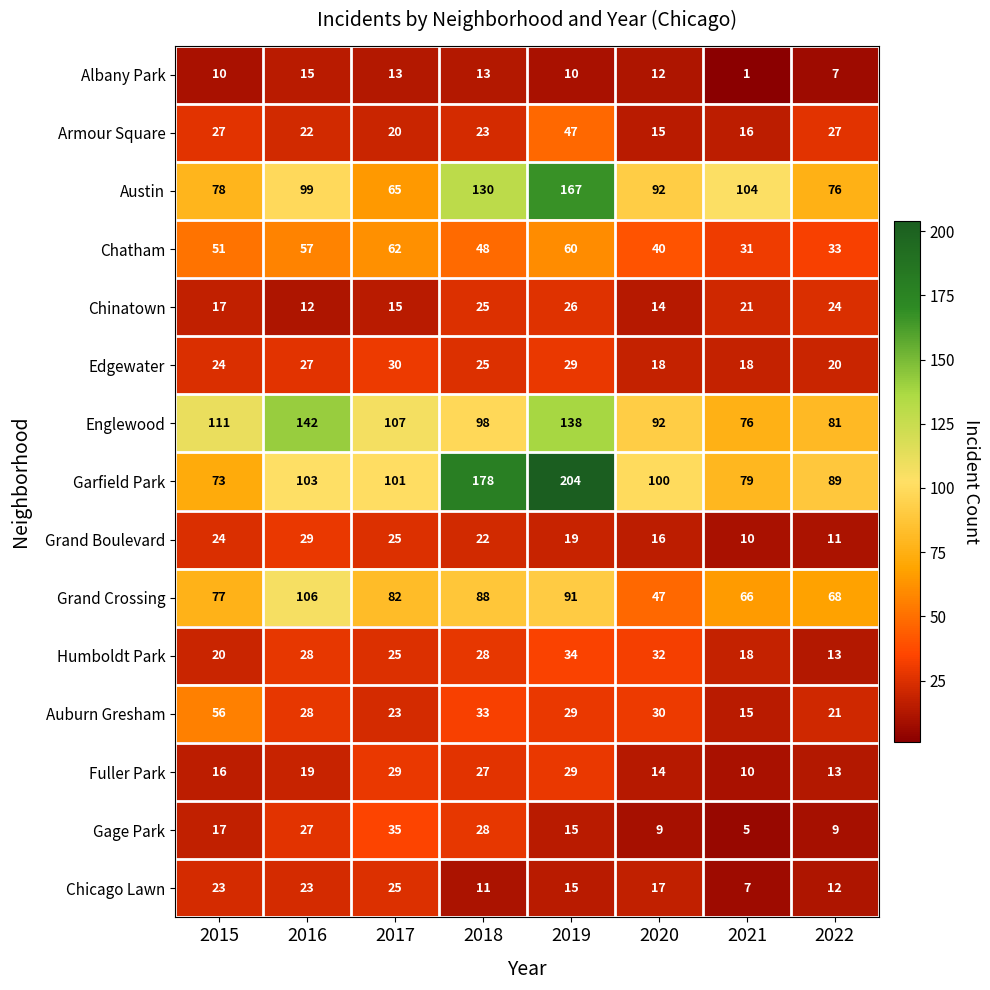

What value does the Armour Square series have at 2022?

27